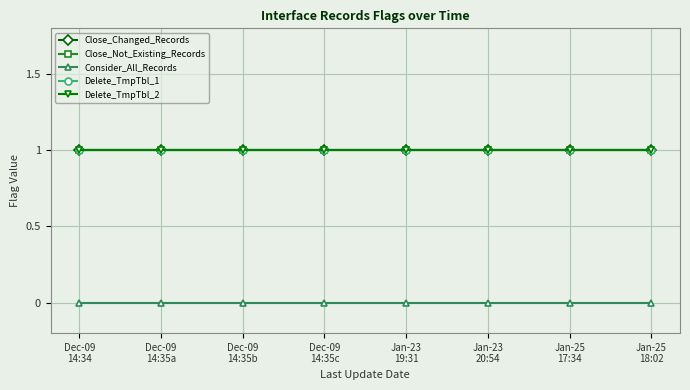

Is this an area chart (filled region under the line)?

No